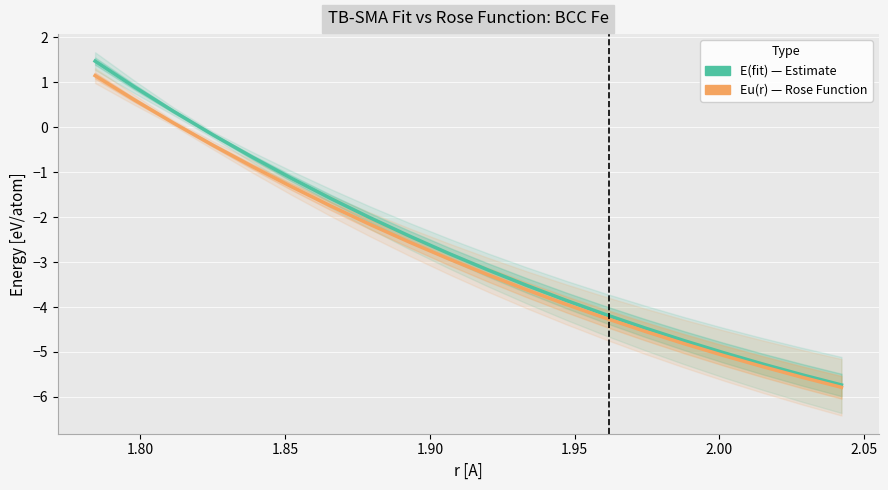

Is the value of Eu(r)[eV/atom] at 12 greater than the value of E(fit) at 2.05?

No